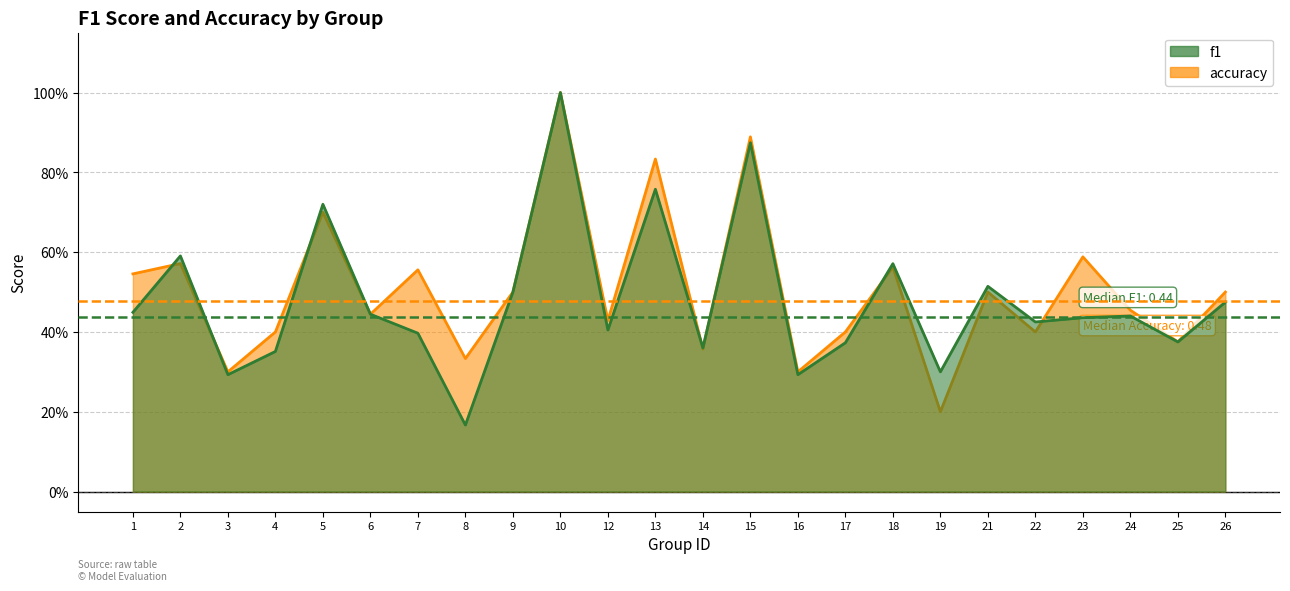

At which category is the sum across all series the highest?

10